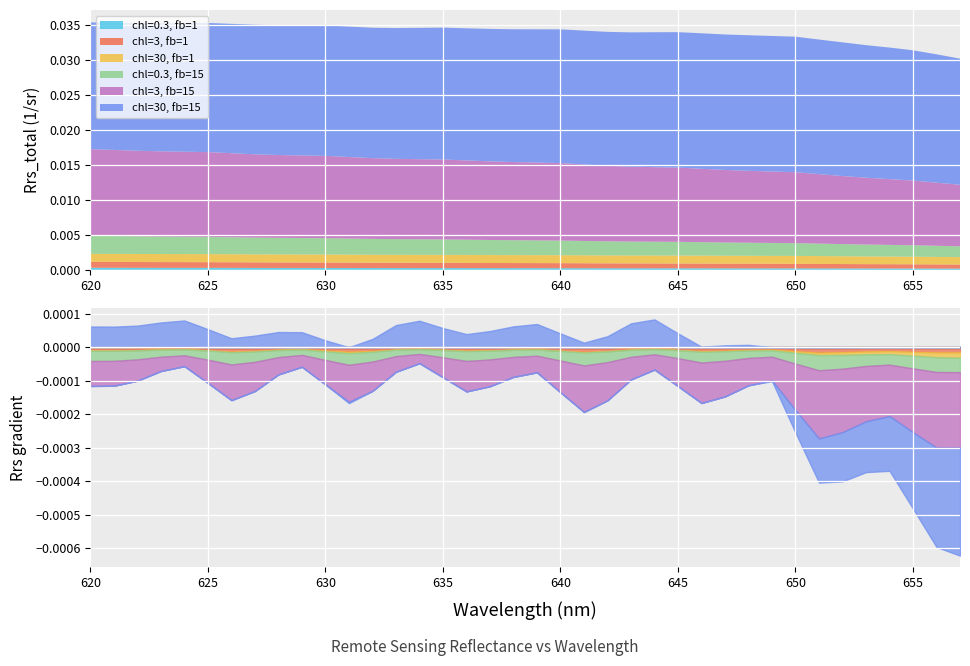

At how many categories does at least one series exceed 0?

38